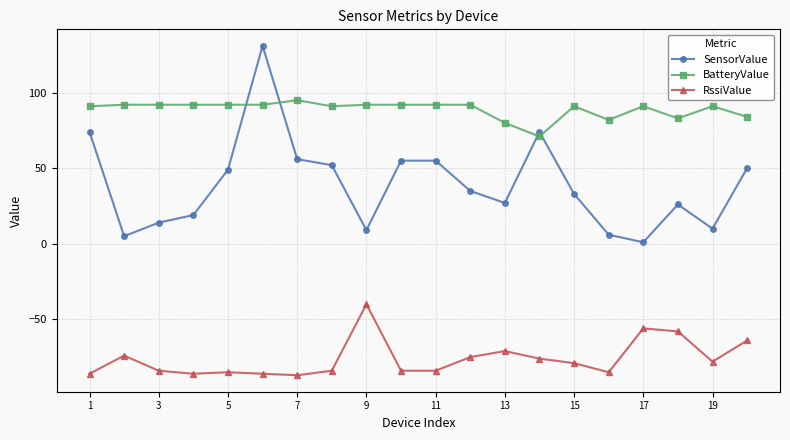

Which series has the largest total across all categories?

BatteryValue